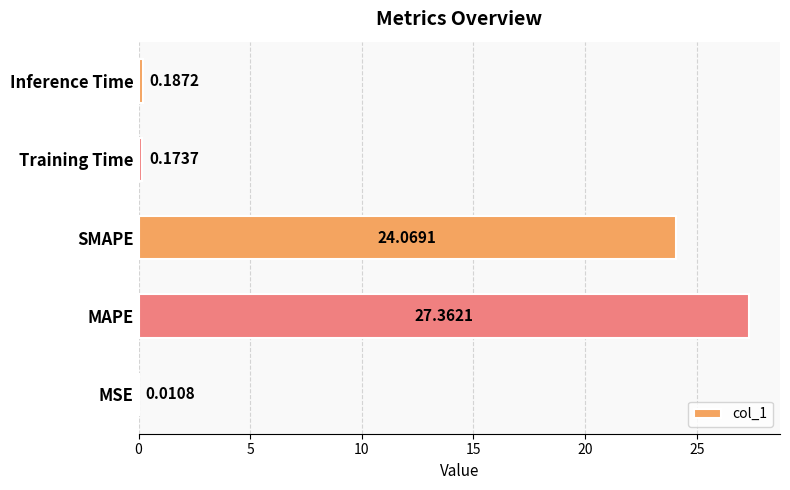

What is the change in value from MAPE to SMAPE?

-3.3